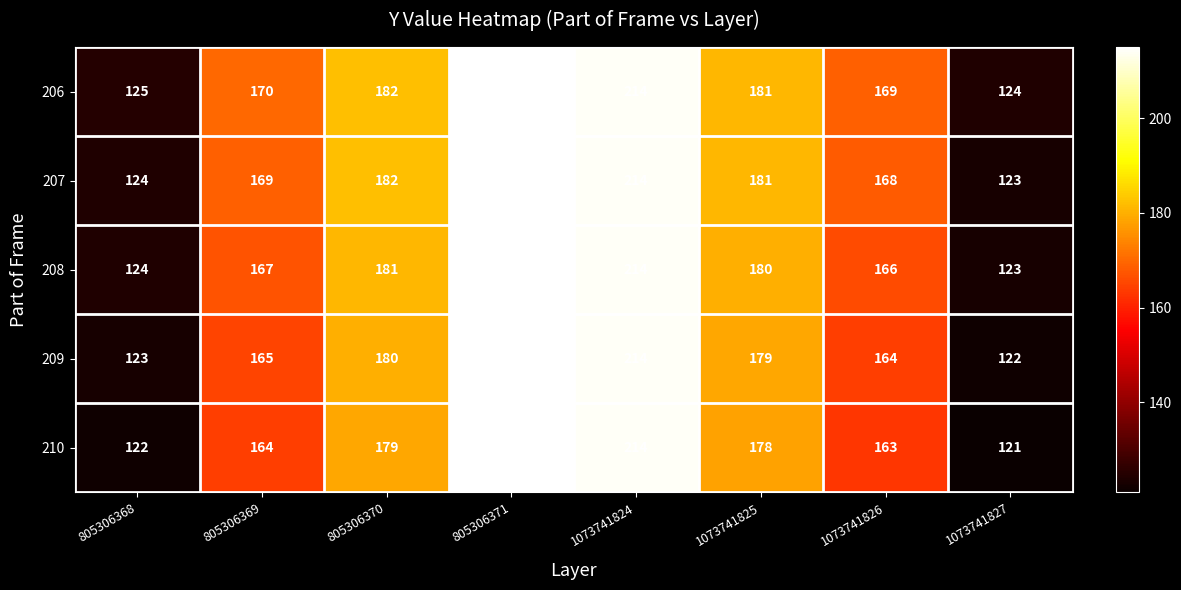

Count the number of data series in this chart.

5